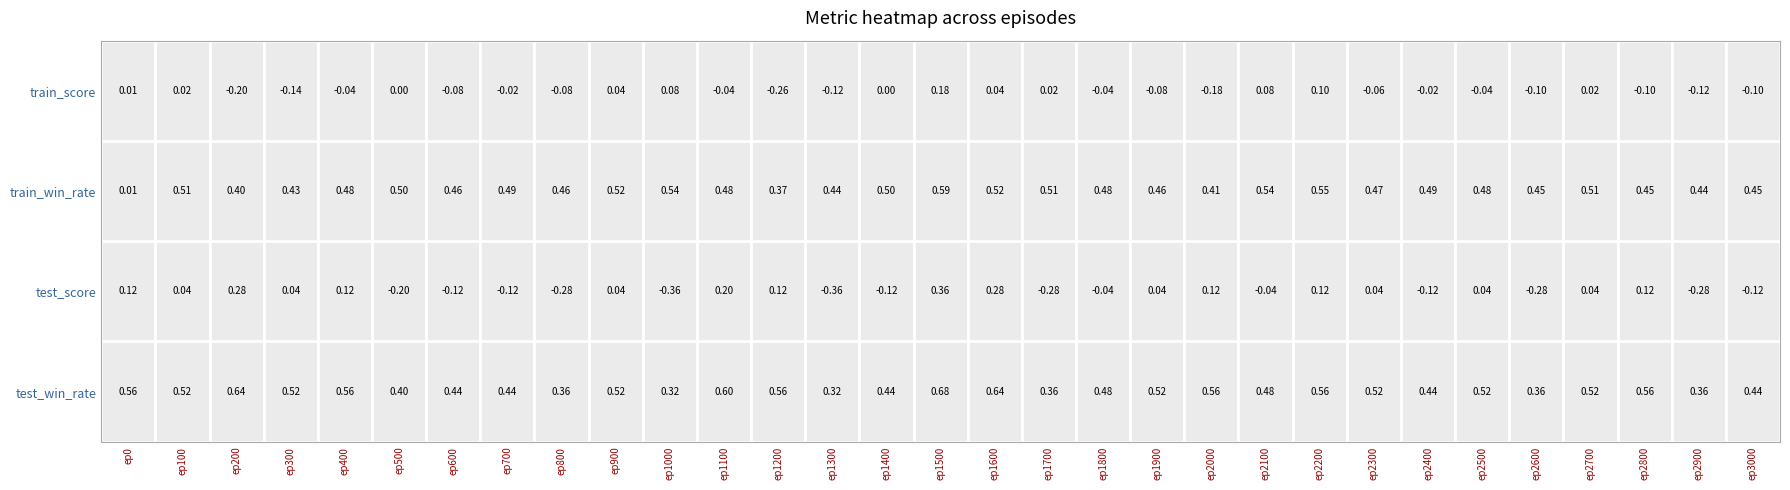

Count the number of categories in the chart.

31